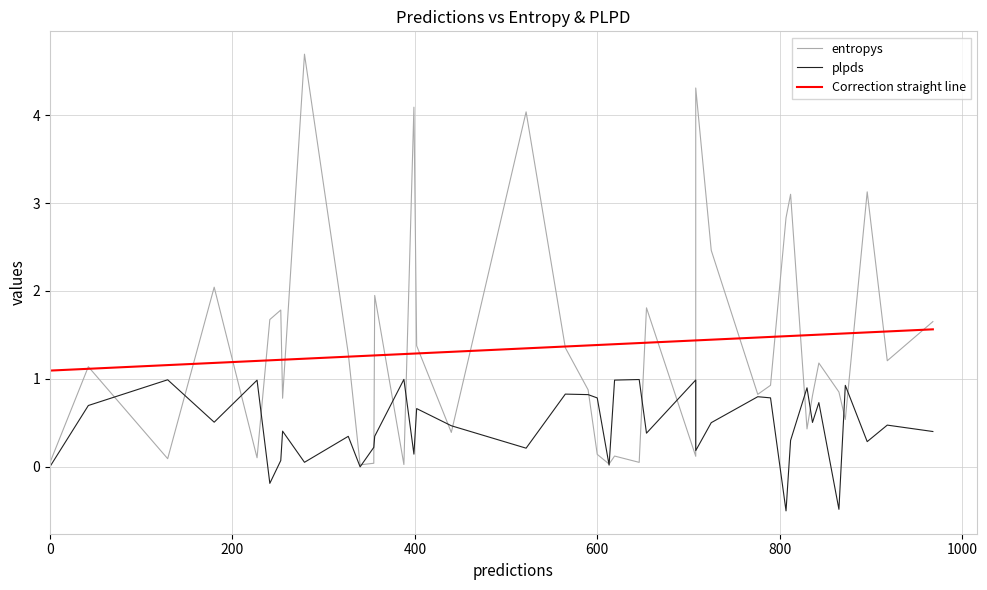

True or false: Correction straight line has a value of 2.6 at 36.

False